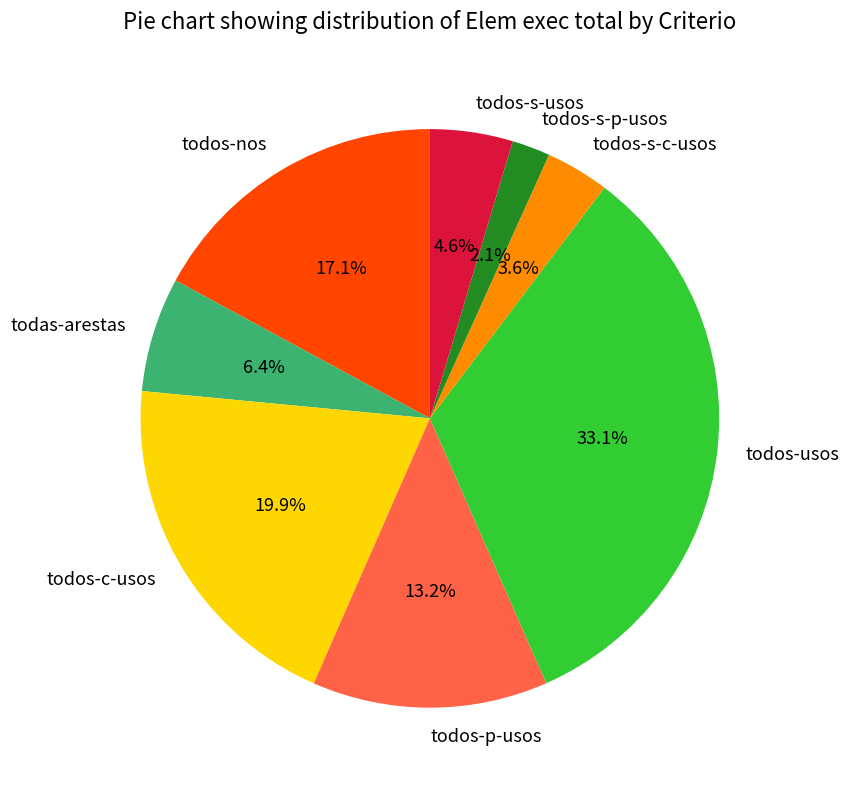

Approximately how many times larger is the value at todos-s-c-usos compared to todos-p-usos?

0.3